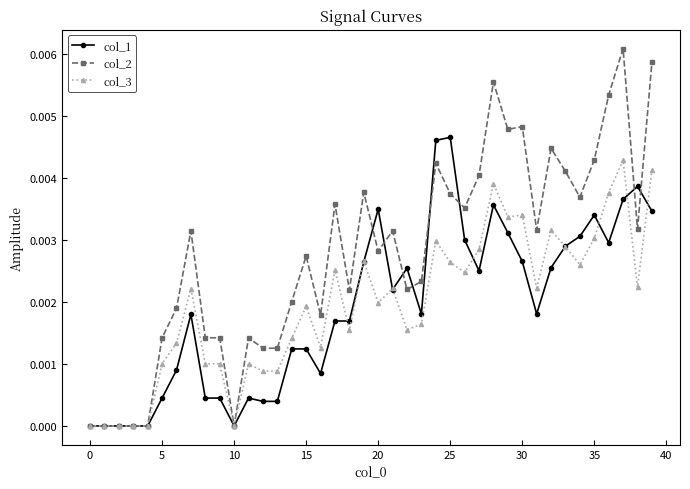

True or false: col_2 has more than 1 interior local peaks.

True